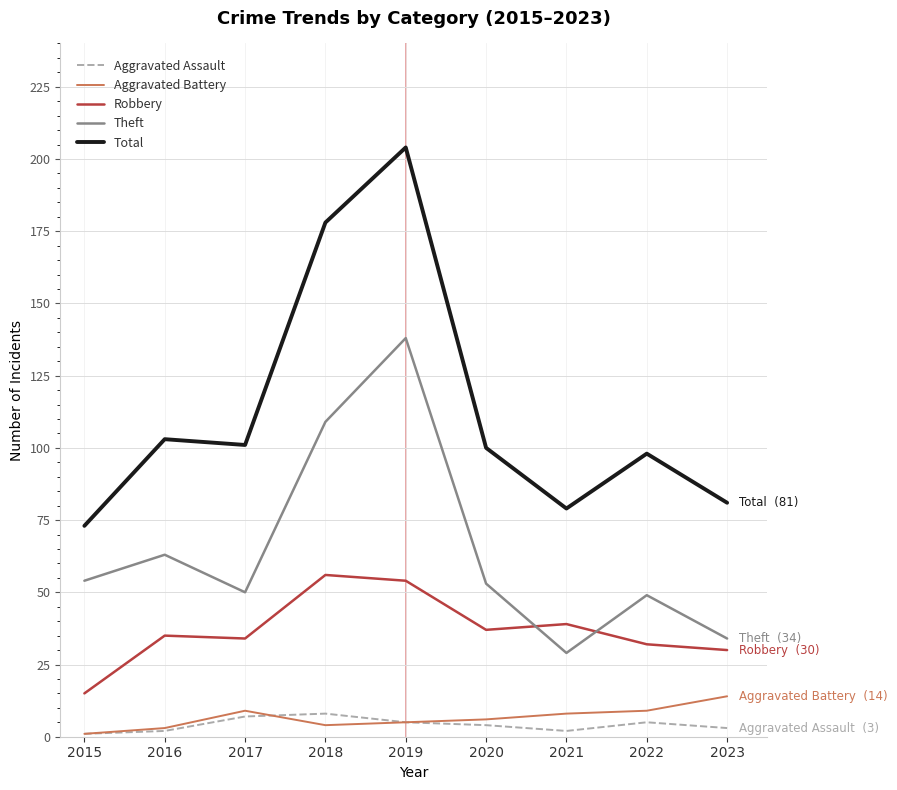

Reading left to right, list all the values displayed in this chart.

Aggravated Assault: 2015=1	2016=2	2017=7	2018=8	2019=5	2020=4	2021=2	2022=5	2023=3
Aggravated Battery: 2015=1	2016=3	2017=9	2018=4	2019=5	2020=6	2021=8	2022=9	2023=14
Robbery: 2015=15	2016=35	2017=34	2018=56	2019=54	2020=37	2021=39	2022=32	2023=30
Theft: 2015=54	2016=63	2017=50	2018=109	2019=138	2020=53	2021=29	2022=49	2023=34
Total: 2015=73	2016=103	2017=101	2018=178	2019=204	2020=100	2021=79	2022=98	2023=81